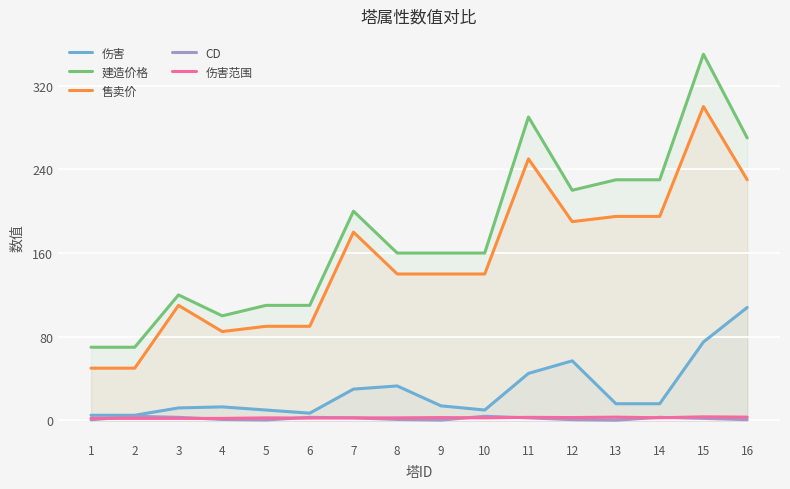

What is the sum of the 建造价格 values at 8 and 5?

270.0